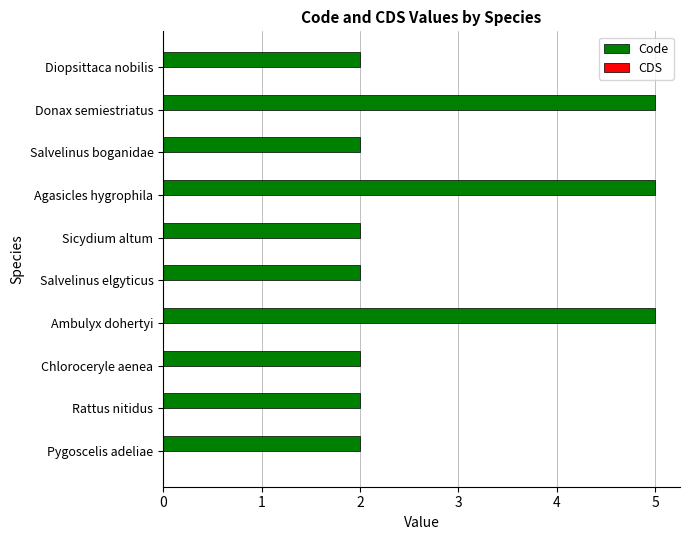

Count the number of categories in the chart.

10